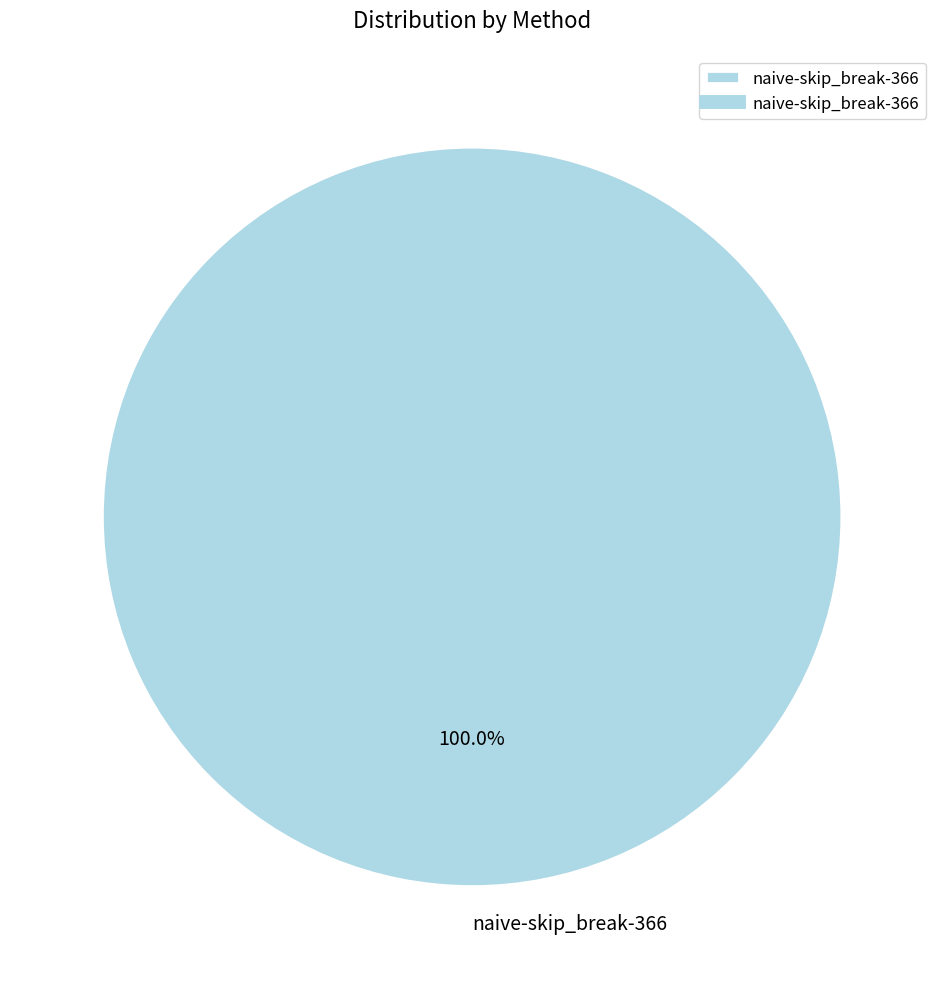

Which category accounts for the majority?

naive-skip_break-366